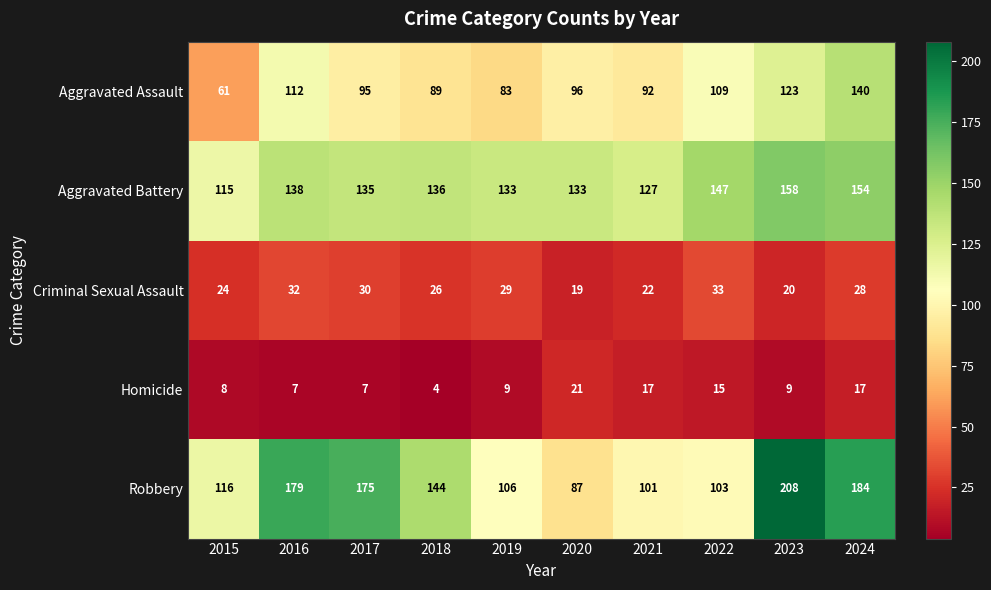

What is the difference between the second highest and second lowest values in the Homicide series?

10